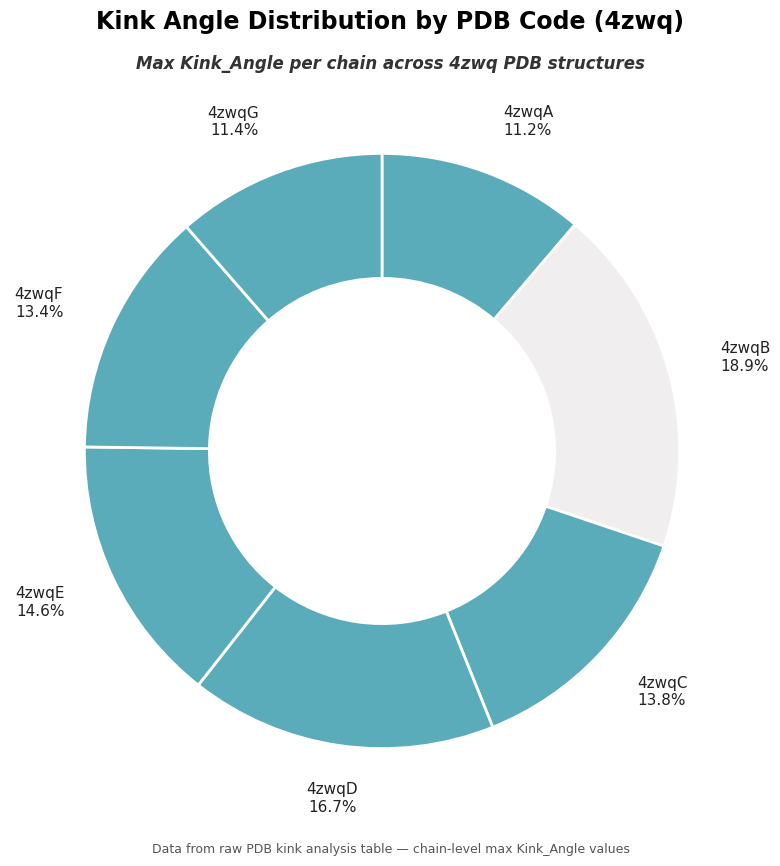

To the nearest percent, what is the difference between the largest and smallest slice percentages?

8%